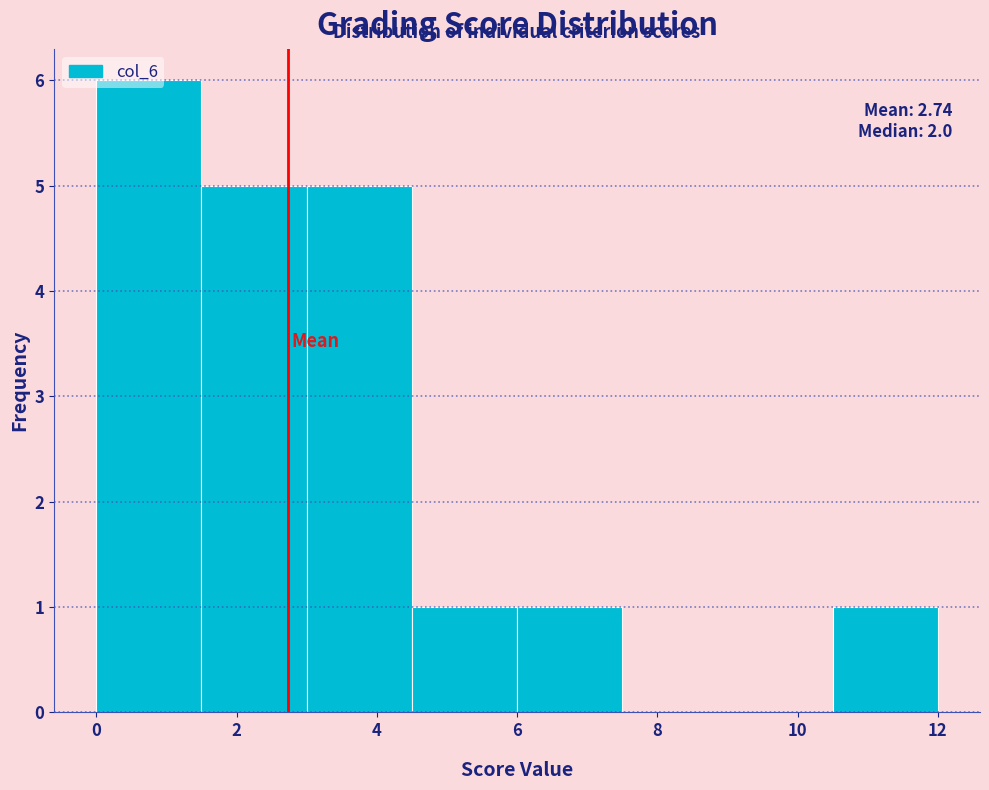

Over which range of the x-axis is the bar tallest?

0.0 to 1.5